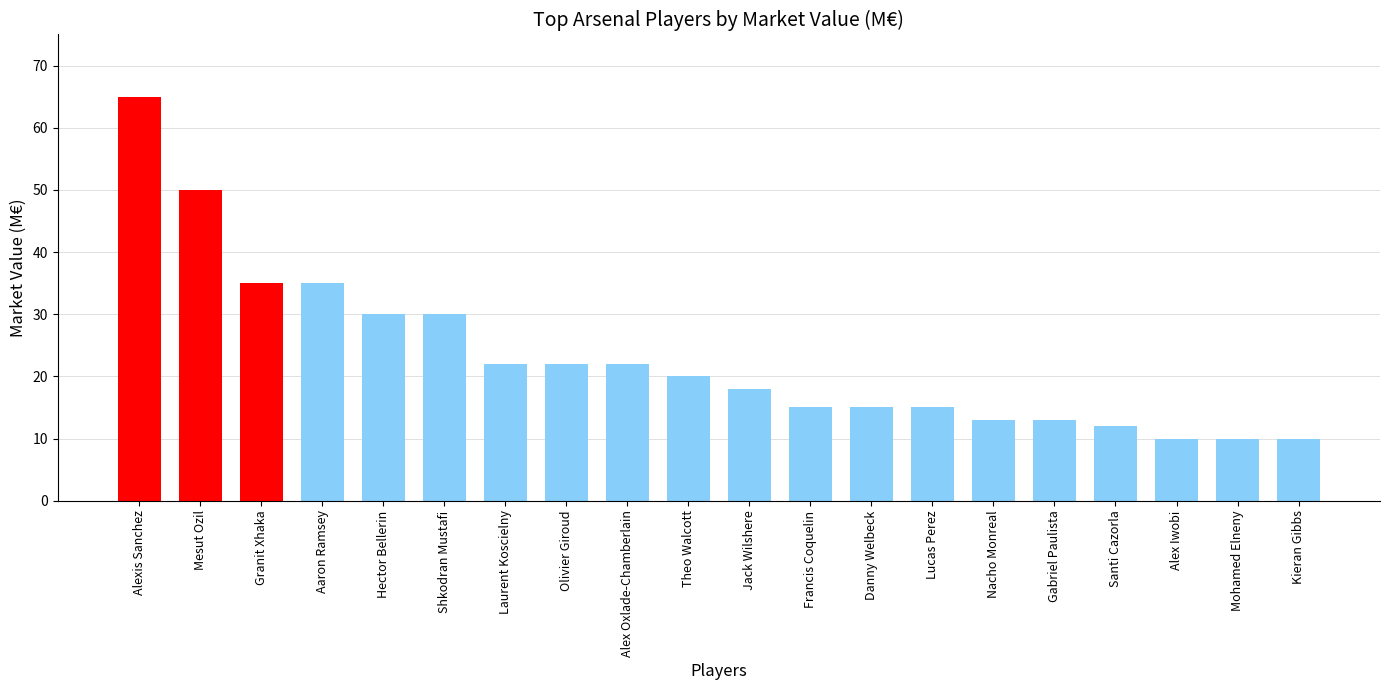

Reading left to right, list all the values displayed in this chart.

65	50	35	35	30	30	22	22	22	20	18	15	15	15	13	13	12	10	10	10